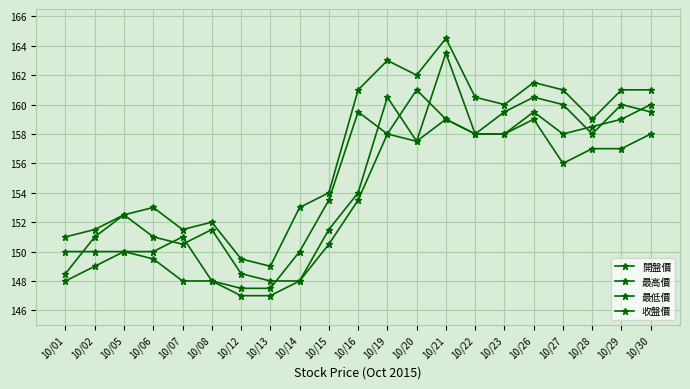

Does the chart have visible grid lines?

Yes